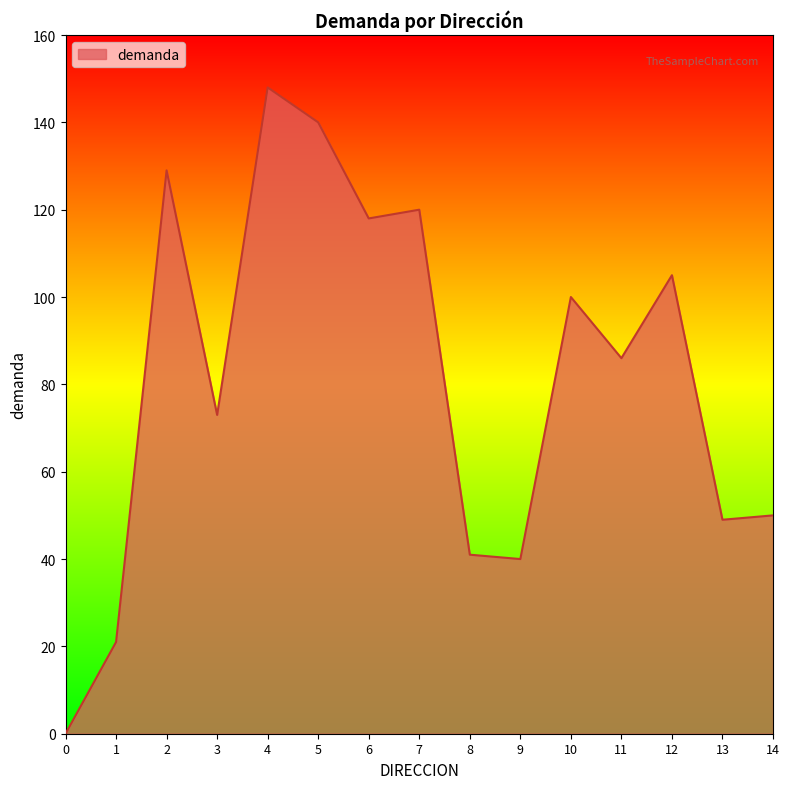

Does the chart display data point markers on the line(s)?

No